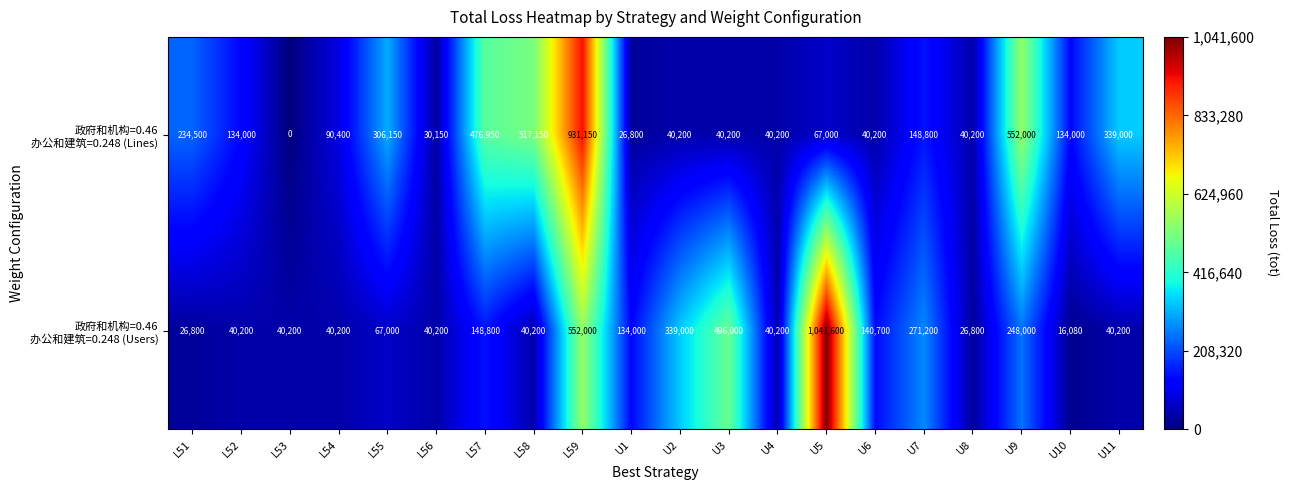

What is the spread (max minus min) of values at U6?

100500